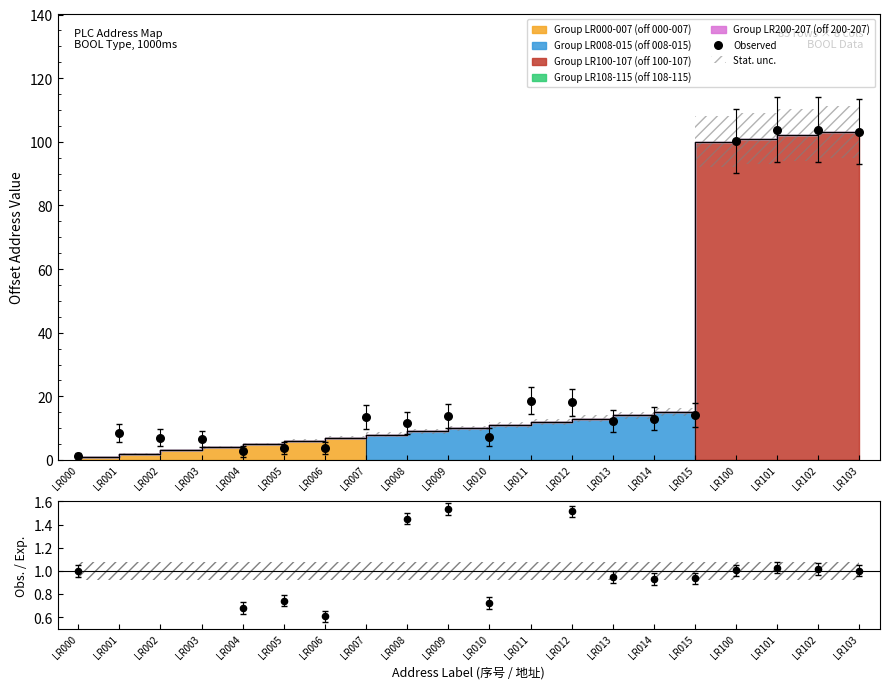

What is the ratio of the value at LR008 to the value at LR010?

1.6